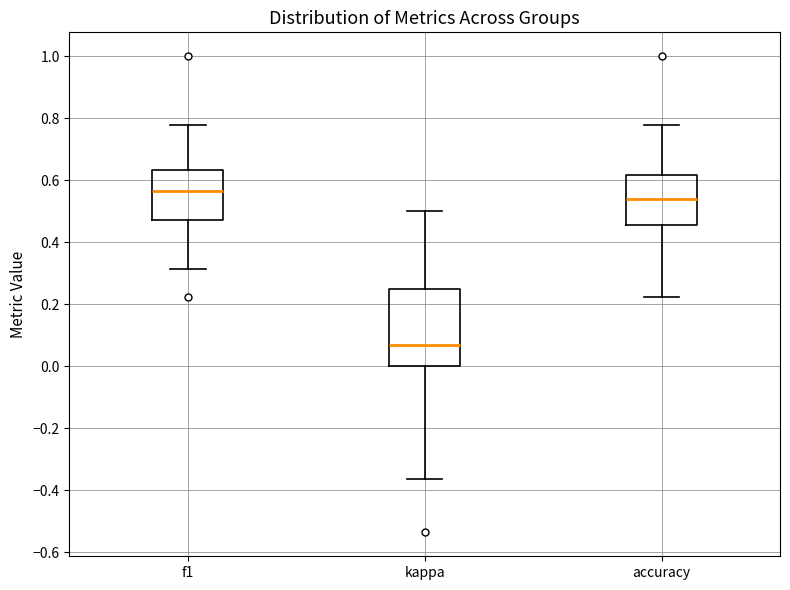

Comparing the boxes themselves (not the whiskers), which one is the tallest?

kappa